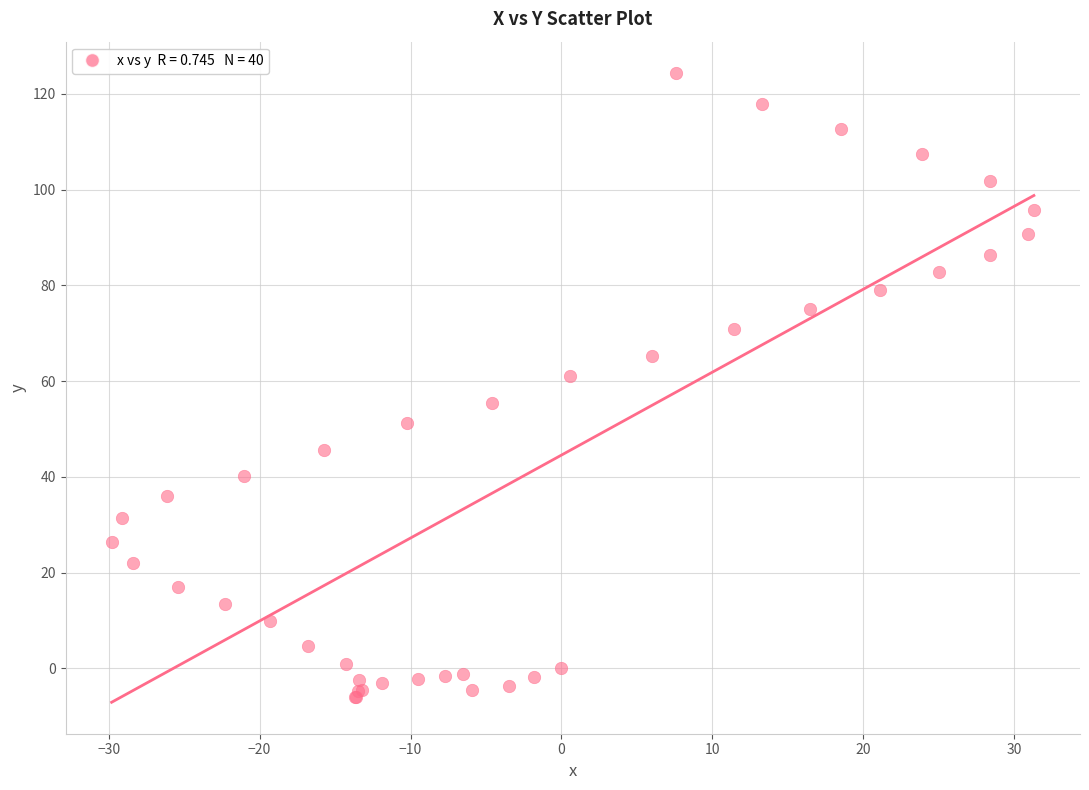

What Y value in the scatter plot is closest to 59?

61.0